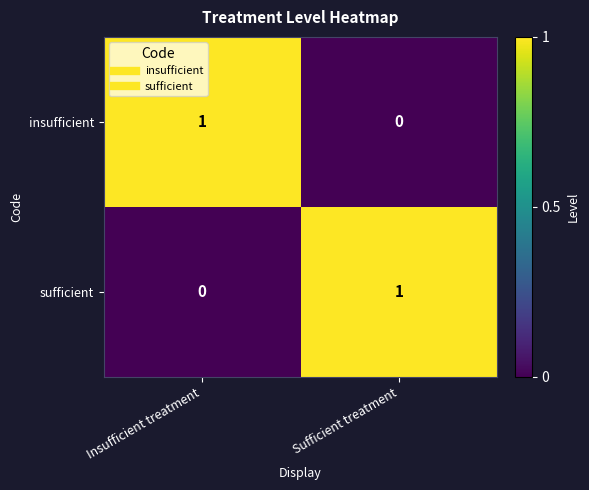

Rank the series at Sufficient treatment from highest to lowest value.

sufficient, insufficient